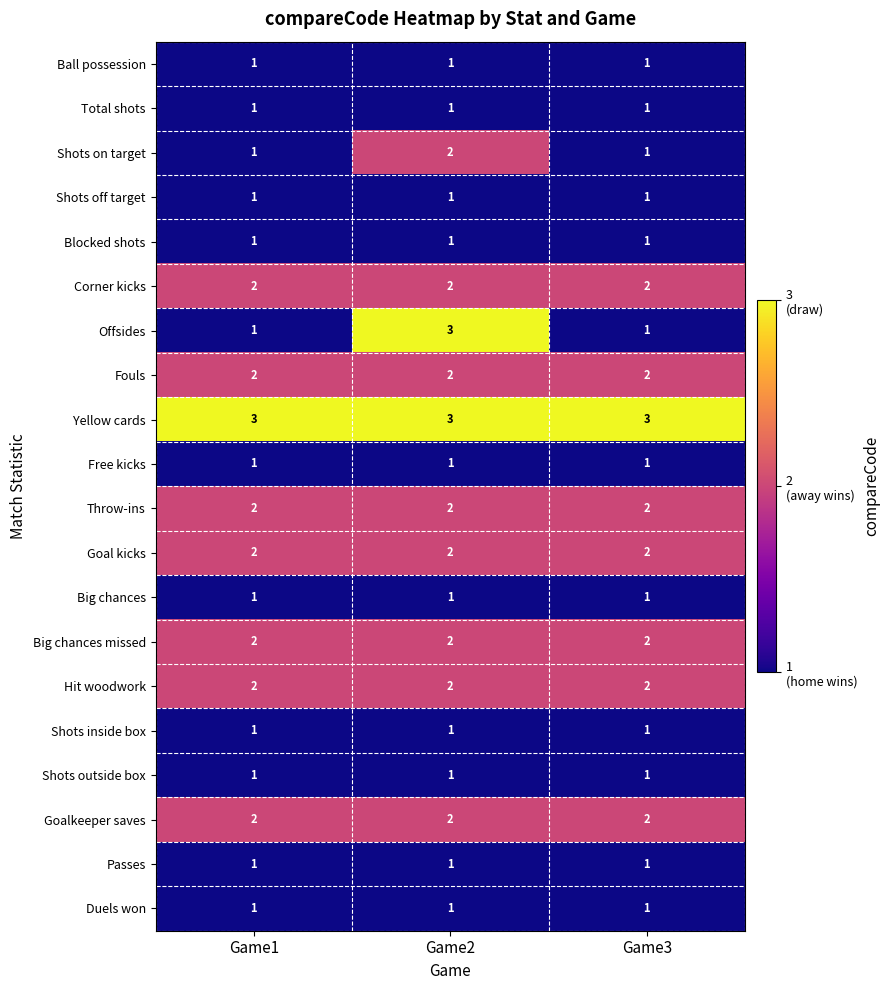

Which series has the widest spread of values?

Offsides